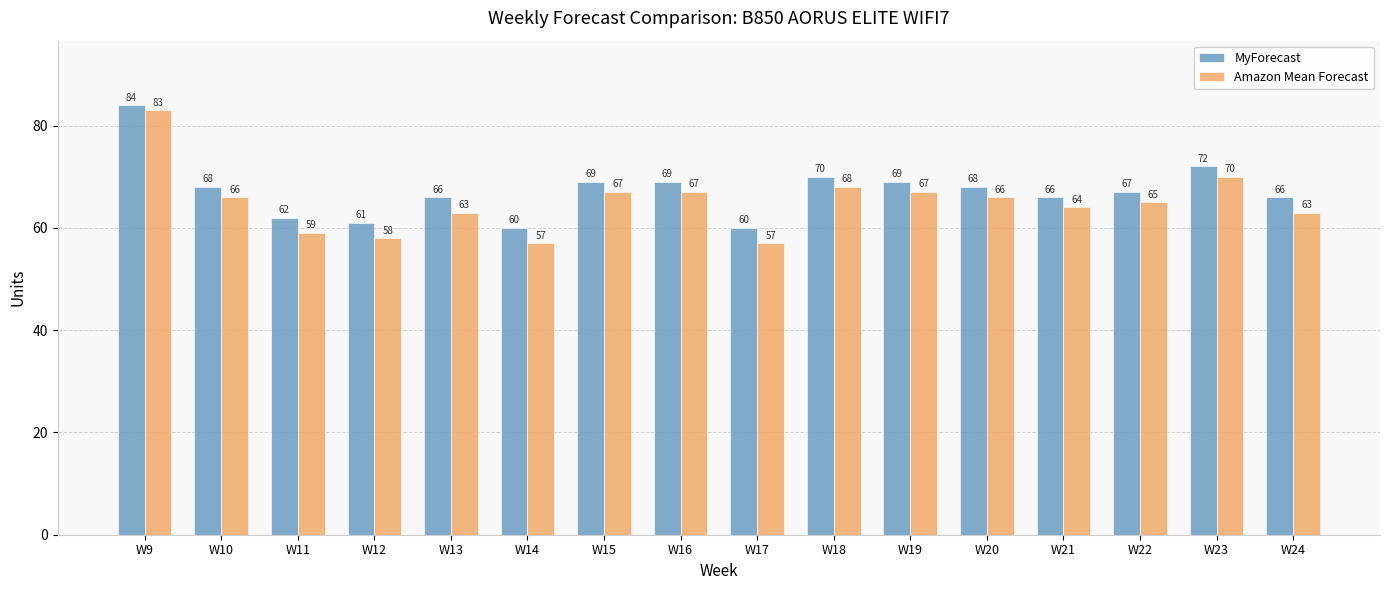

How many bars are there in total?

32